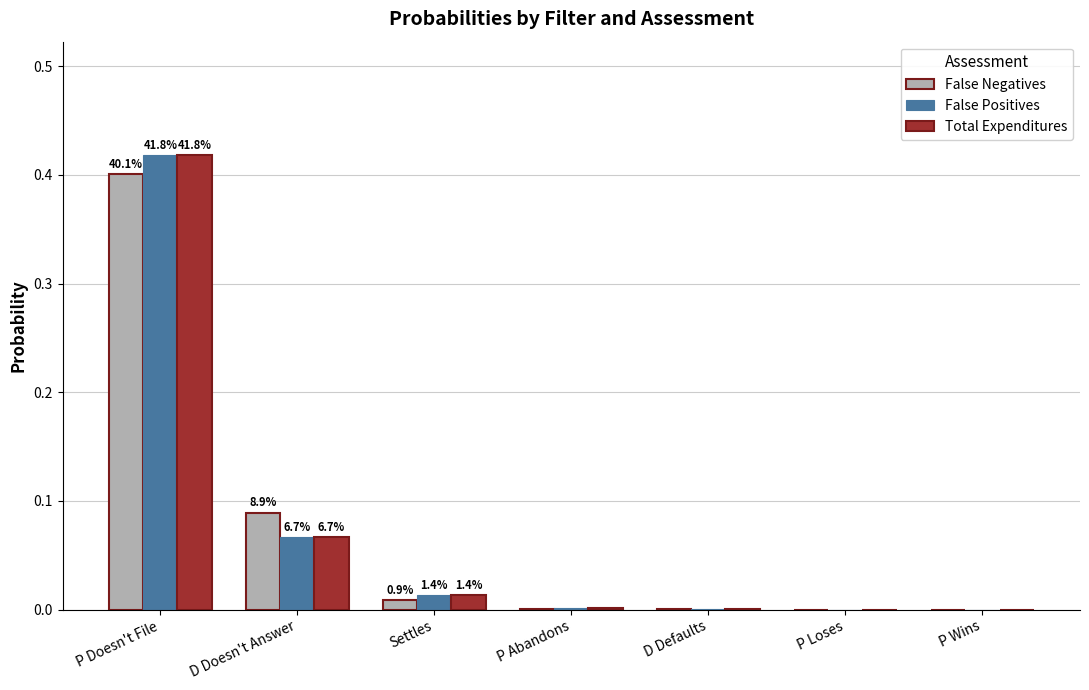

At which category is the sum across all series the highest?

P Doesn't File